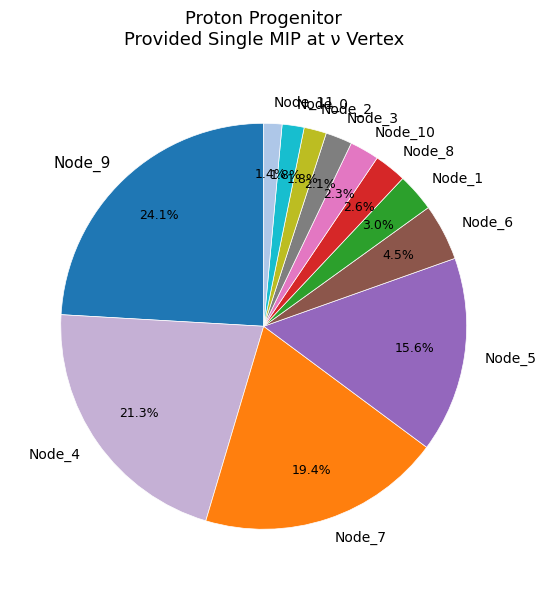

Is Node_11 the majority of the pie?

No